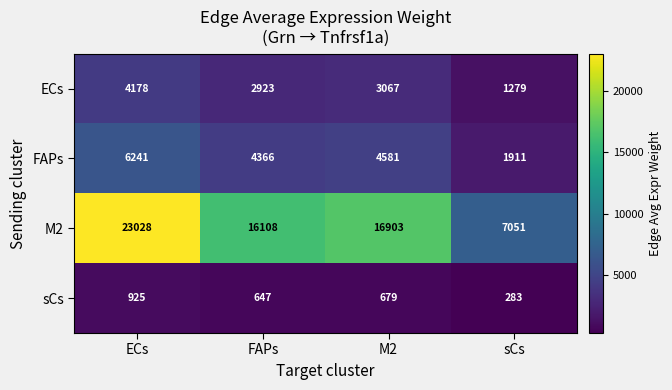

How many data points in FAPs are less than 4581?

2